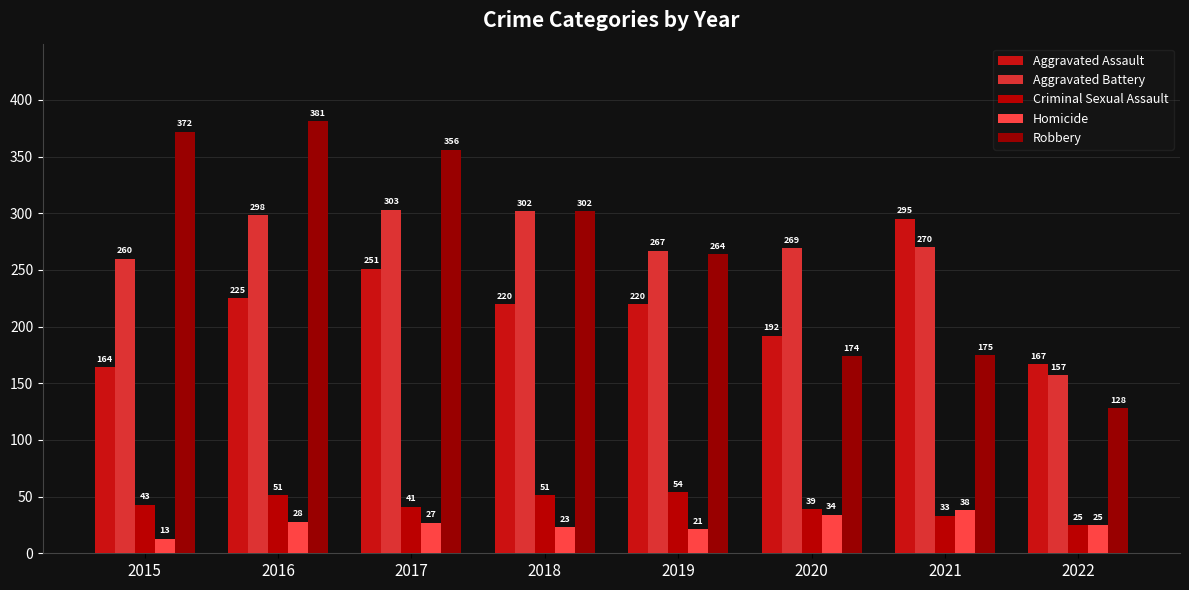

What is the value of the Homicide bar at the 2nd from the left?

28